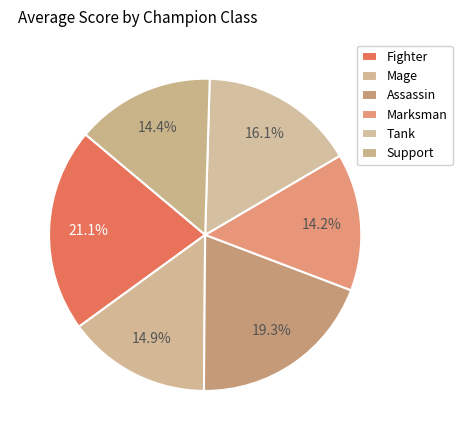

Count the number of slices in the pie.

6